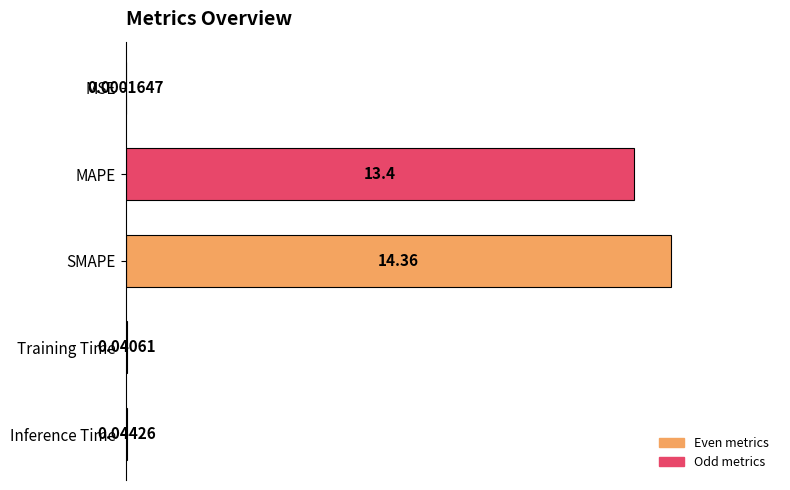

What is the change in value from MAPE to Inference Time?

-93.0